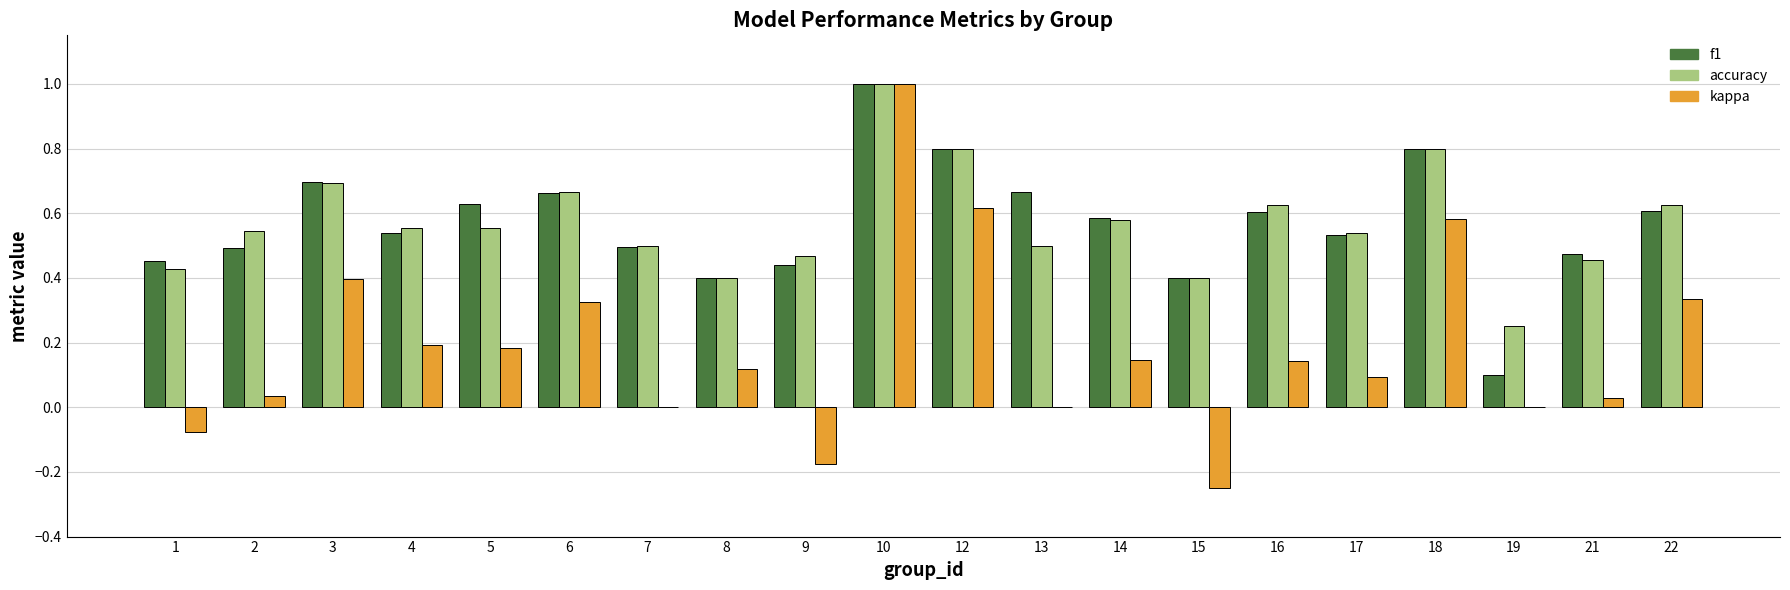

How many distinct data groups are displayed?

3